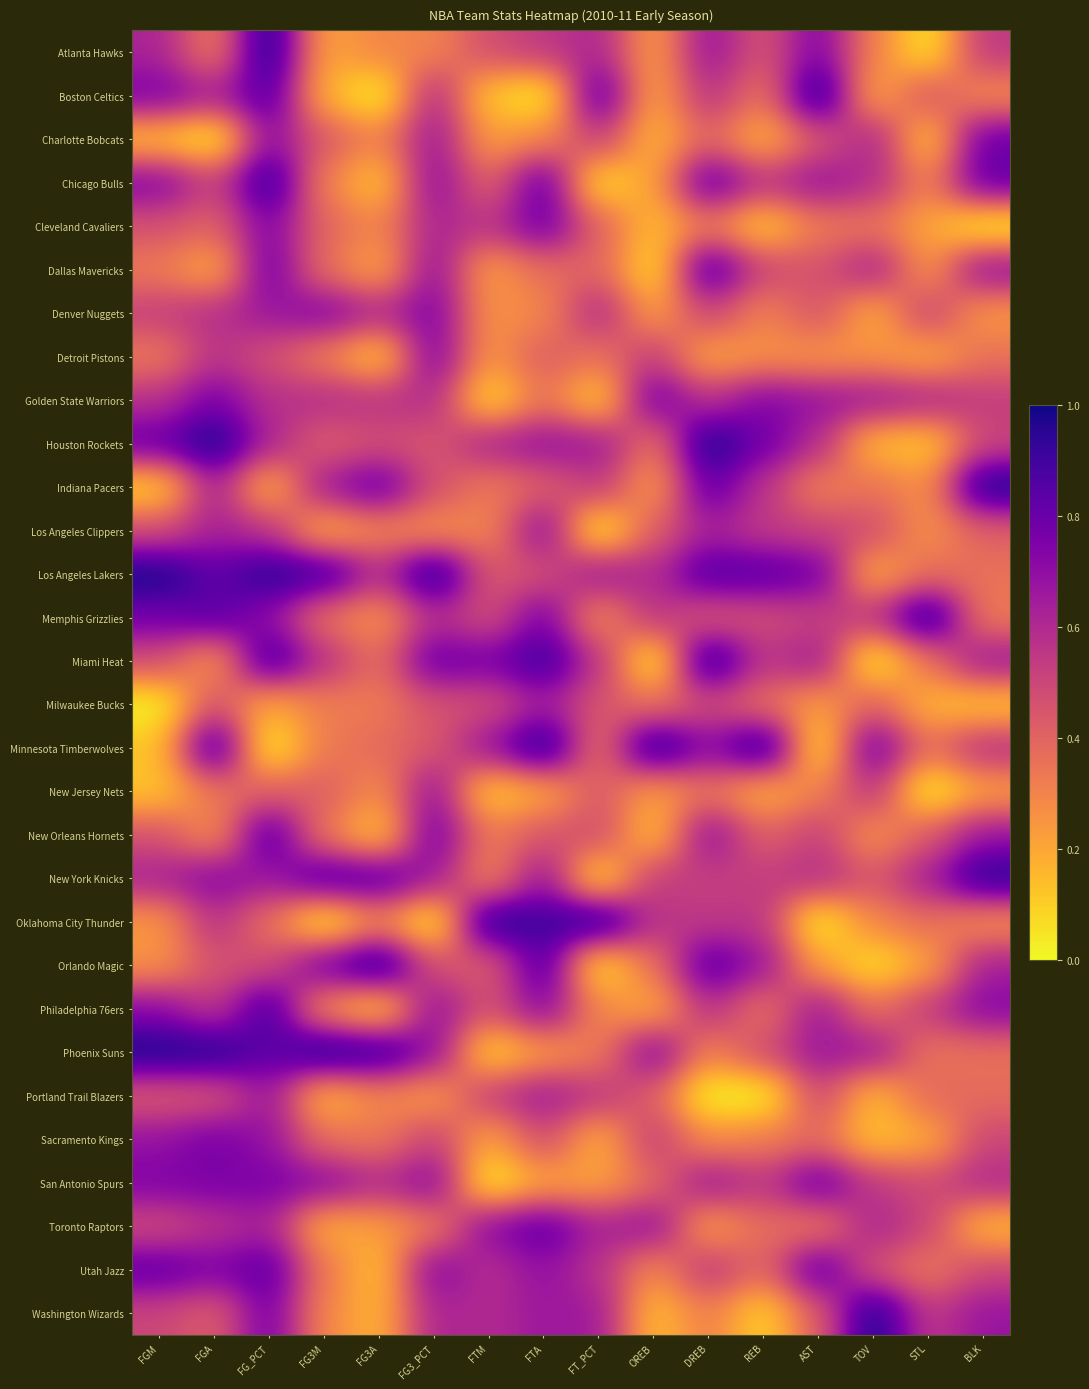

At how many categories does at least one series exceed 0?

16